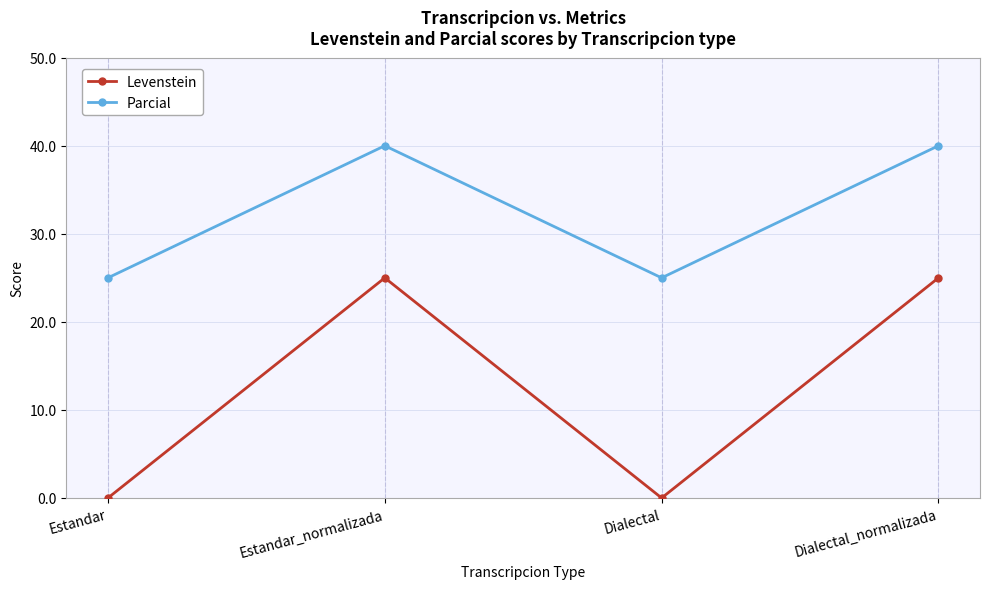

True or false: Levenstein and Parcial intersect in this chart.

False